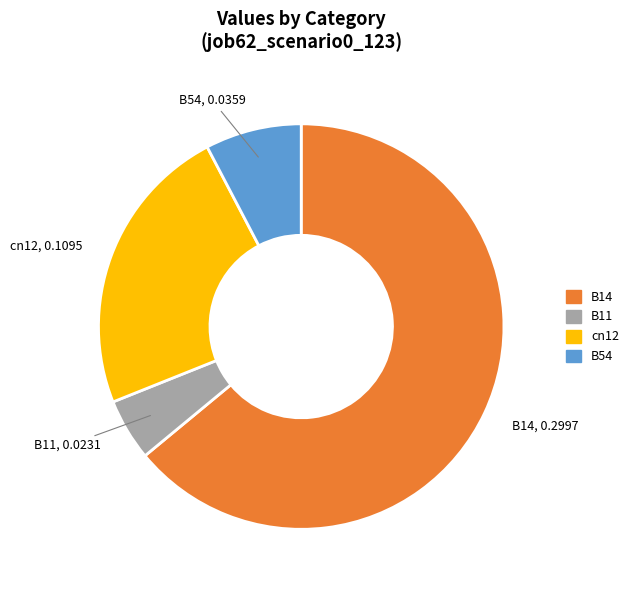

Is there a majority slice in this chart?

Yes